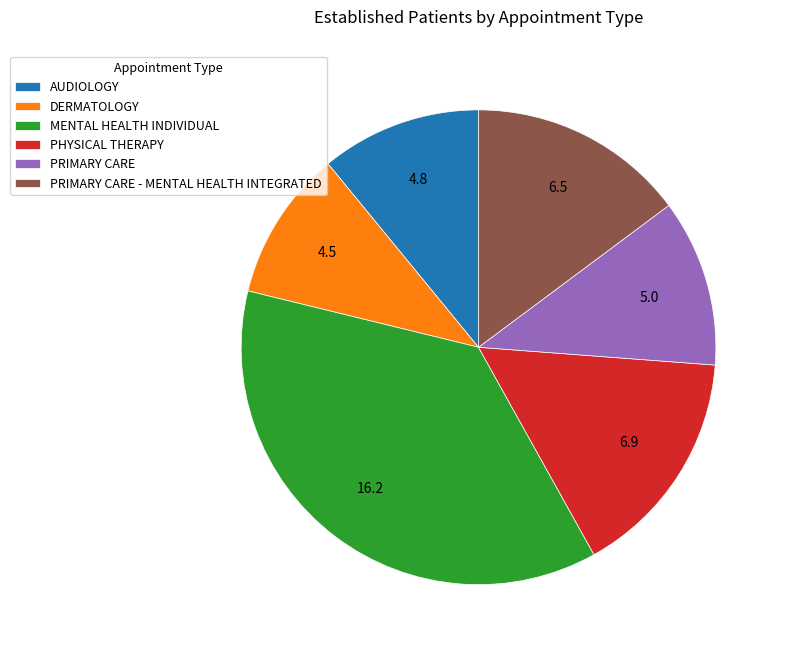

How many slices are in this pie chart?

6